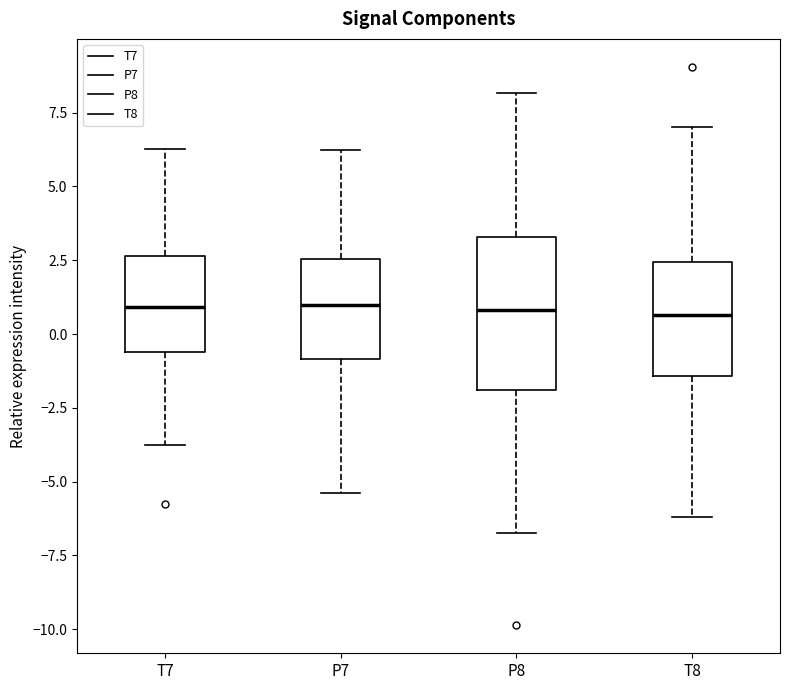

Reading left to right, transcribe this box plot: for each box, give where its median line is, the range the box spans, and where its two whiskers end, as read against the y-axis. The values are not printed on the chart, so give them approximately, as read against the axis.

T7: median 1.0, box -0.5 to 2.5, whiskers -4.0 to 6.5
P7: median 1.0, box -1.0 to 2.5, whiskers -5.5 to 6.0
P8: median 1.0, box -2.0 to 3.5, whiskers -6.5 to 8.0
T8: median 0.5, box -1.5 to 2.5, whiskers -6.0 to 7.0